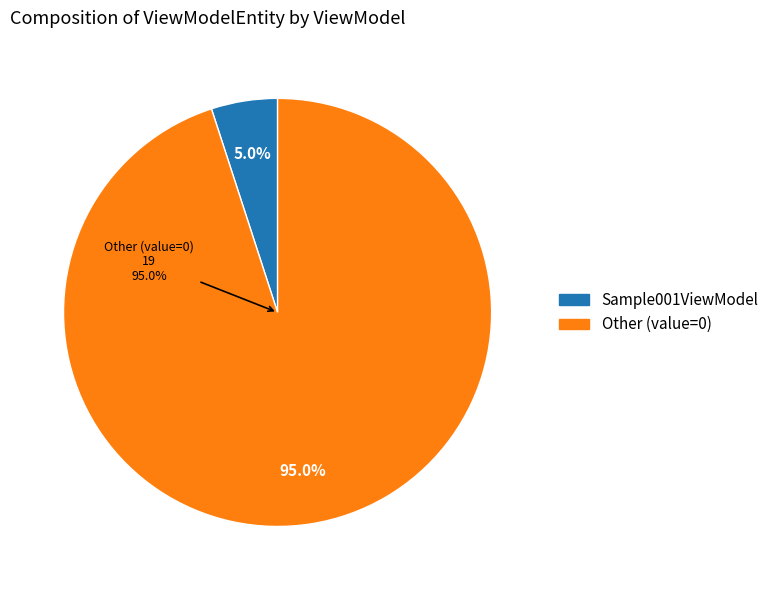

Between Other (value=0) and Sample001ViewModel, which is larger?

Other (value=0)